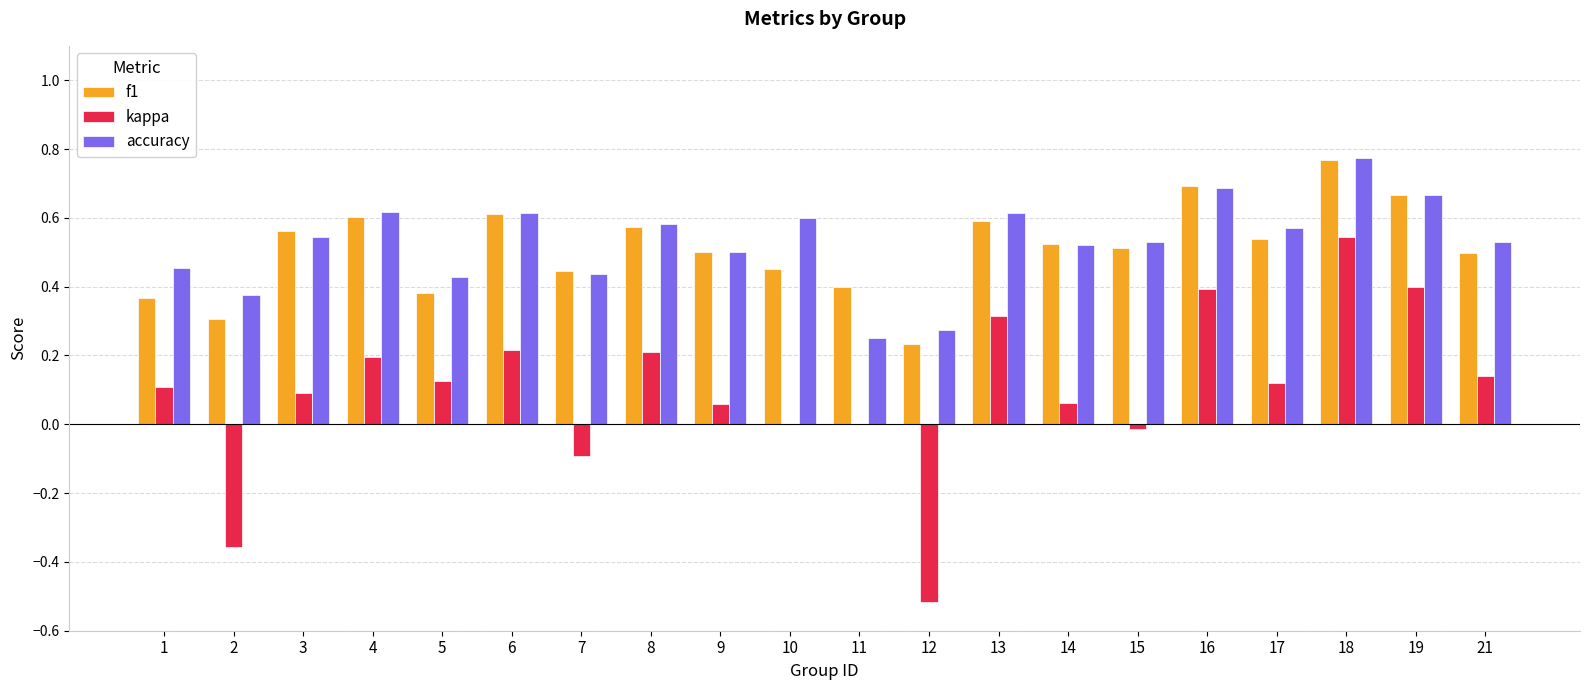

What are all the series names shown in the legend?

f1, kappa, accuracy